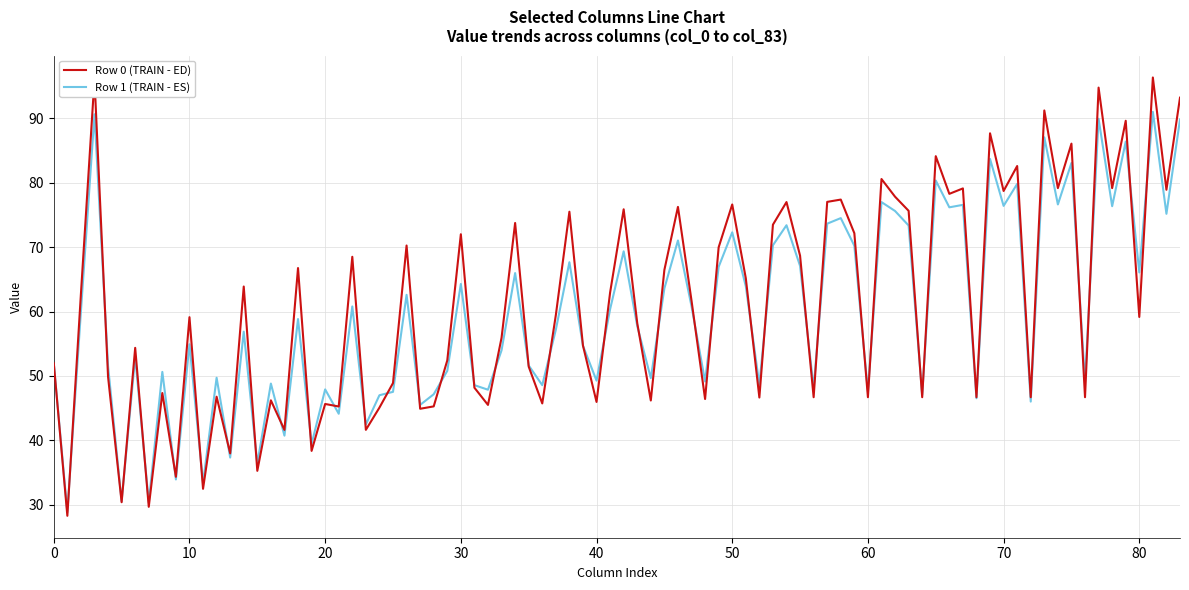

Which series has the widest spread of values?

Row 0 (TRAIN - ED)